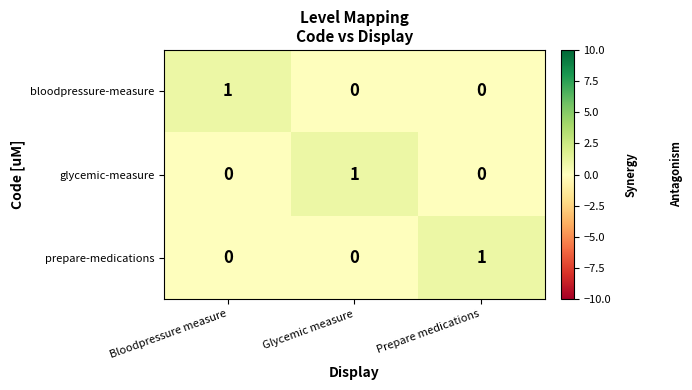

At which label does bloodpressure-measure reach its peak?

Bloodpressure measure